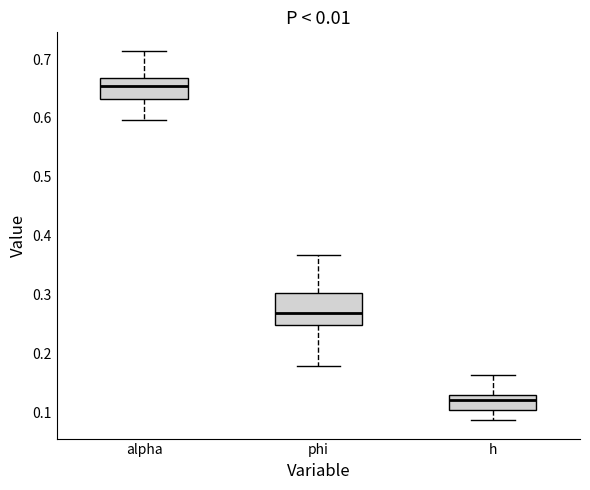

Comparing the boxes themselves (not the whiskers), which one is the tallest?

phi